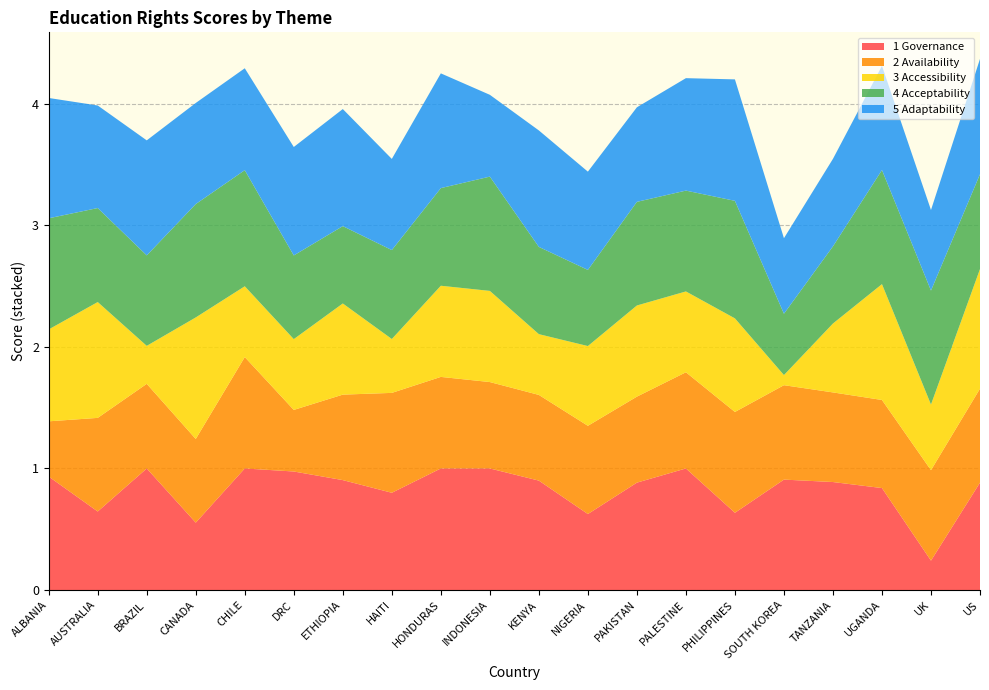

Reading right to left, transcribe all the data shown in this chart.

1 Governance: US=0.9	UK=0.2	UGANDA=0.8	TANZANIA=0.9	SOUTH KOREA=0.9	PHILIPPINES=0.6	PALESTINE=1.0	PAKISTAN=0.9	NIGERIA=0.6	KENYA=0.9	INDONESIA=1.0	HONDURAS=1.0	HAITI=0.8	ETHIOPIA=0.9	DRC=1.0	CHILE=1.0	CANADA=0.6	BRAZIL=1.0	AUSTRALIA=0.6	ALBANIA=0.9
2 Availability: US=0.8	UK=0.7	UGANDA=0.7	TANZANIA=0.7	SOUTH KOREA=0.8	PHILIPPINES=0.8	PALESTINE=0.8	PAKISTAN=0.7	NIGERIA=0.7	KENYA=0.7	INDONESIA=0.7	HONDURAS=0.8	HAITI=0.8	ETHIOPIA=0.7	DRC=0.5	CHILE=0.9	CANADA=0.7	BRAZIL=0.7	AUSTRALIA=0.8	ALBANIA=0.5
3 Accessibility: US=1.0	UK=0.5	UGANDA=1.0	TANZANIA=0.6	SOUTH KOREA=0.1	PHILIPPINES=0.8	PALESTINE=0.7	PAKISTAN=0.8	NIGERIA=0.7	KENYA=0.5	INDONESIA=0.8	HONDURAS=0.8	HAITI=0.4	ETHIOPIA=0.8	DRC=0.6	CHILE=0.6	CANADA=1.0	BRAZIL=0.3	AUSTRALIA=1.0	ALBANIA=0.8
4 Acceptability: US=0.8	UK=0.9	UGANDA=0.9	TANZANIA=0.6	SOUTH KOREA=0.5	PHILIPPINES=1.0	PALESTINE=0.8	PAKISTAN=0.9	NIGERIA=0.6	KENYA=0.7	INDONESIA=0.9	HONDURAS=0.8	HAITI=0.7	ETHIOPIA=0.6	DRC=0.7	CHILE=1.0	CANADA=0.9	BRAZIL=0.7	AUSTRALIA=0.8	ALBANIA=0.9
5 Adaptability: US=0.9	UK=0.7	UGANDA=0.9	TANZANIA=0.7	SOUTH KOREA=0.6	PHILIPPINES=1.0	PALESTINE=0.9	PAKISTAN=0.8	NIGERIA=0.8	KENYA=1.0	INDONESIA=0.7	HONDURAS=0.9	HAITI=0.8	ETHIOPIA=1.0	DRC=0.9	CHILE=0.8	CANADA=0.8	BRAZIL=0.9	AUSTRALIA=0.8	ALBANIA=1.0